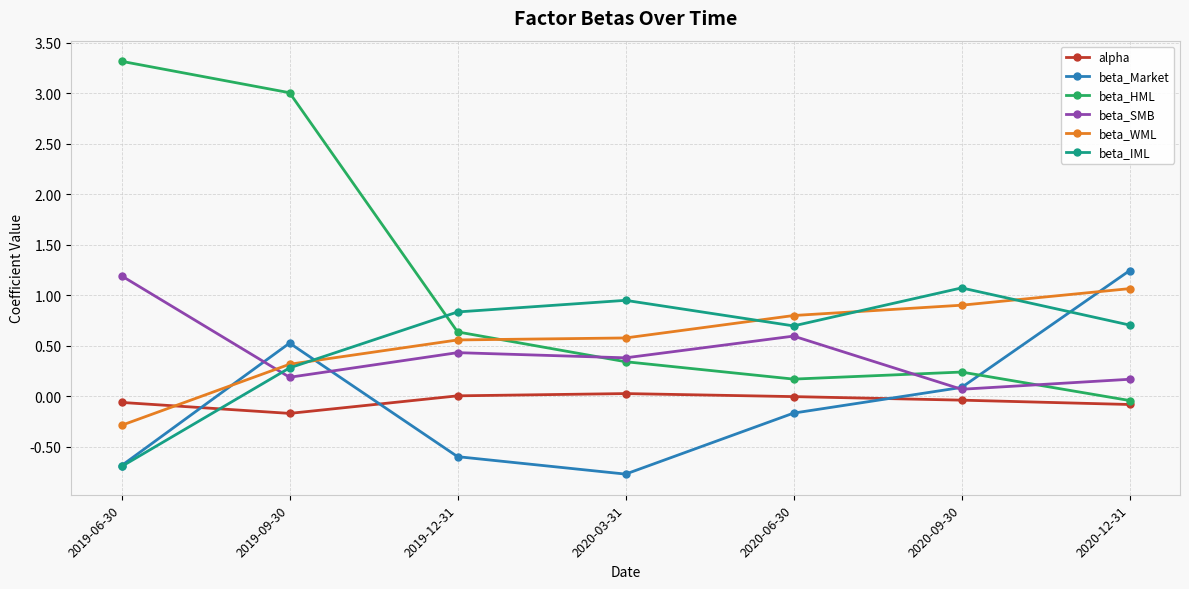

How many lines are shown in the chart?

6